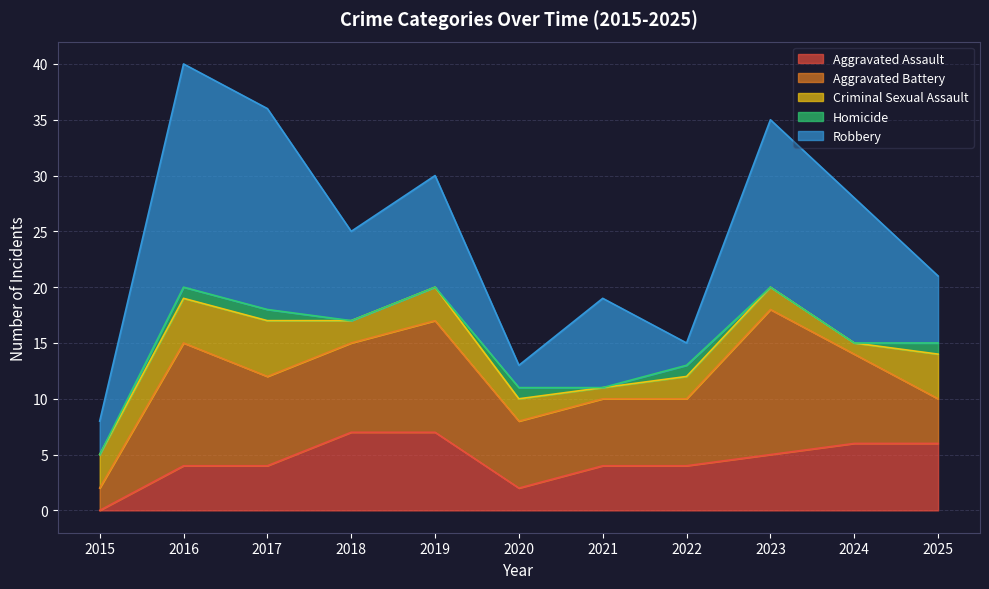

Which series has the largest range (max minus min)?

Robbery